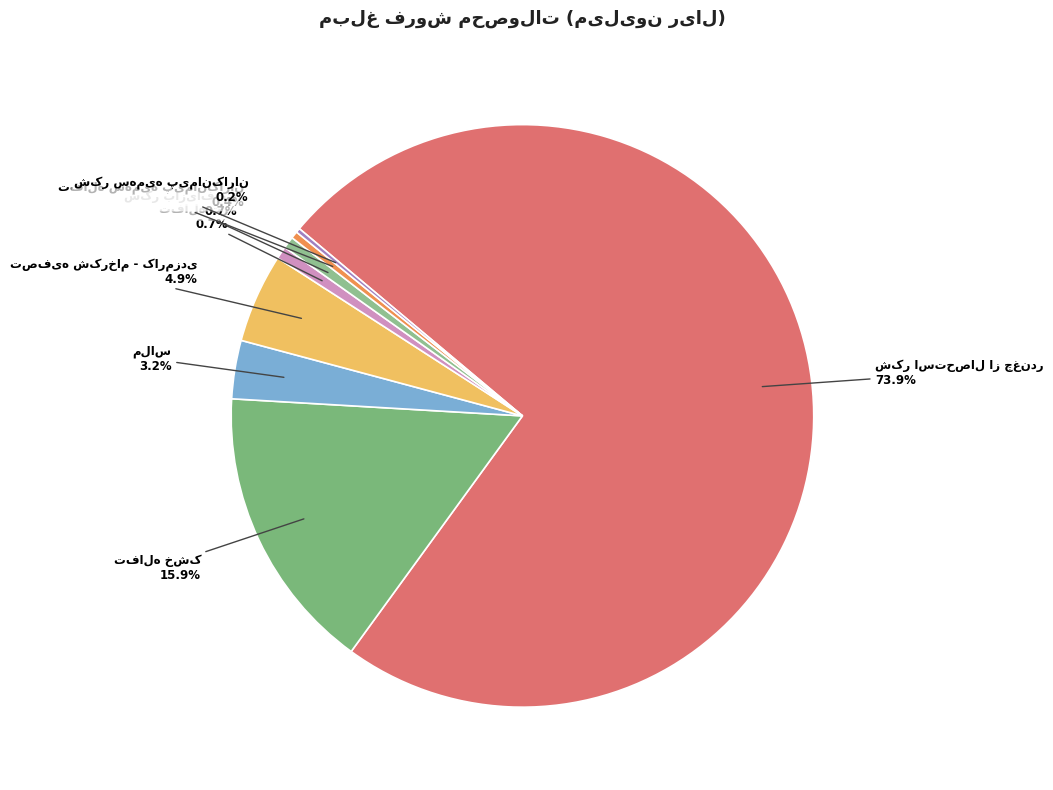

Is there any slice that represents more than half of the pie?

Yes